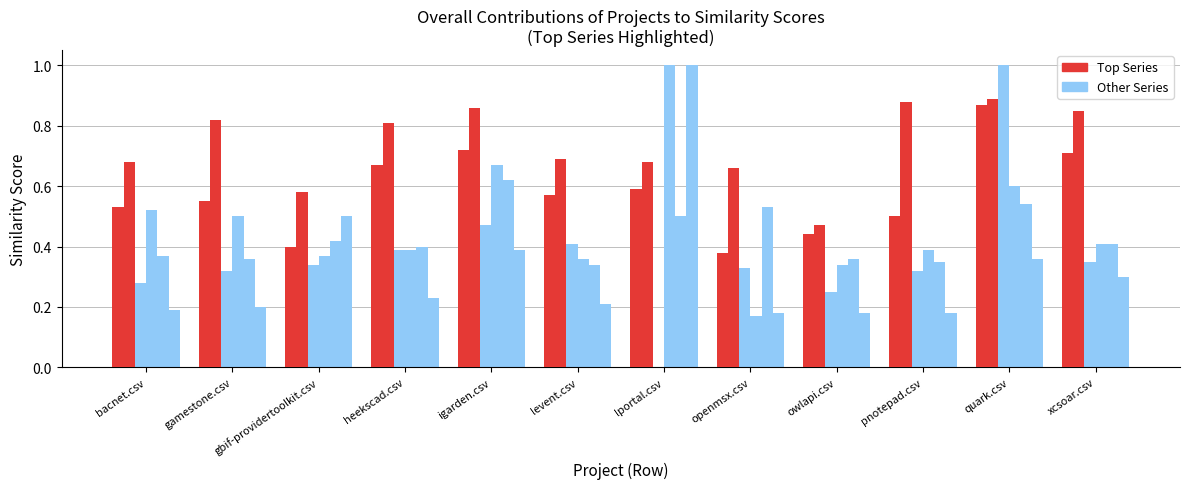

Which label corresponds to the smallest value in the chart?

lportal.csv